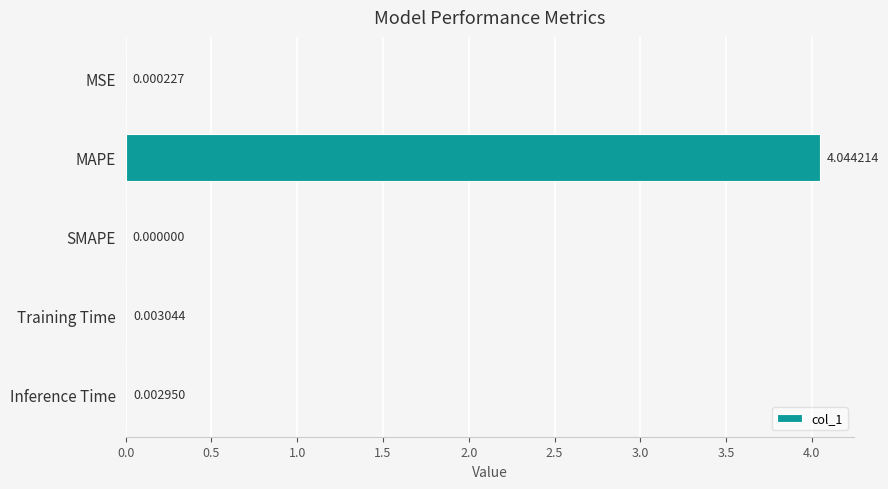

What is the sum of all values?

4.1